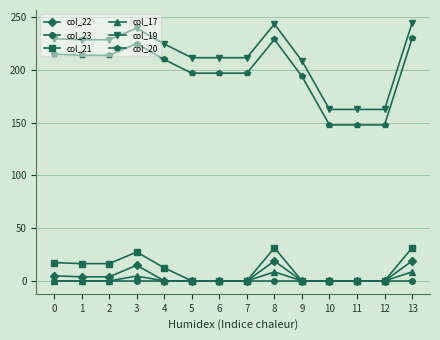

What are all the series names shown in the legend?

col_22, col_23, col_21, col_17, col_19, col_20